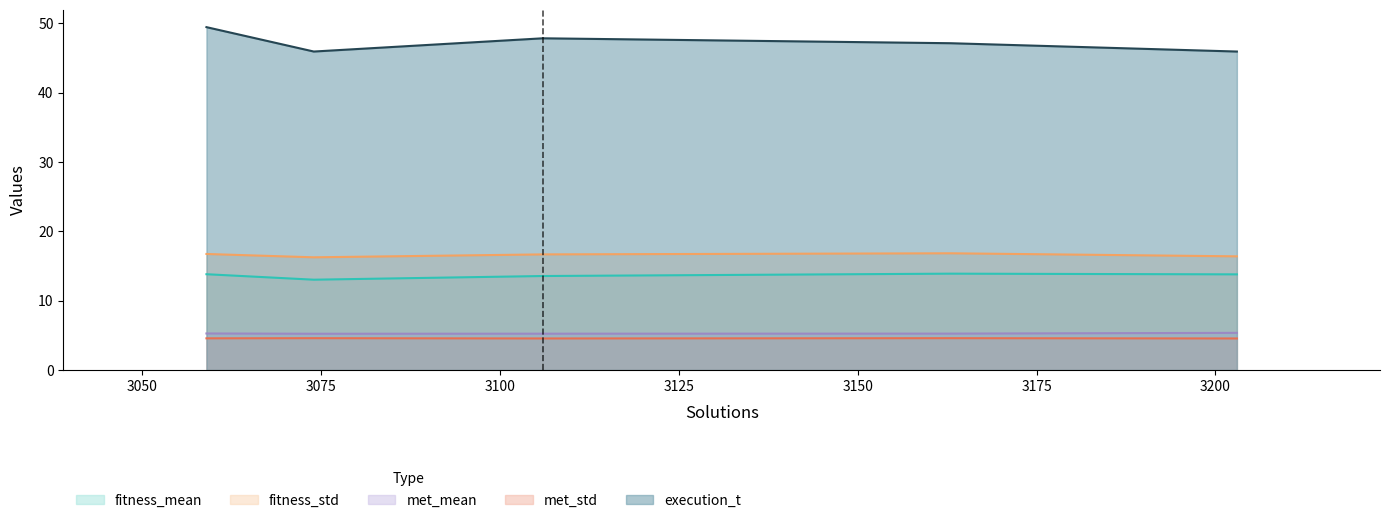

True or false: met_std has more than 1 points higher than both neighbors.

False